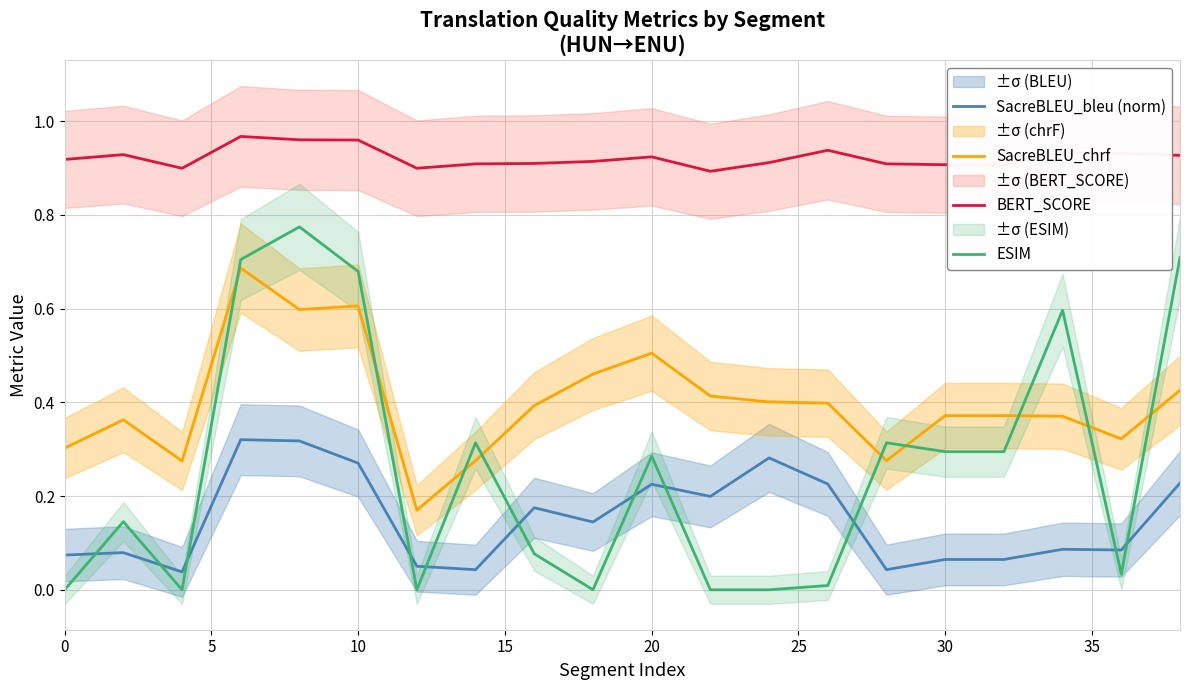

Is it true that BERT_SCORE equals 0.9 at 30?

True